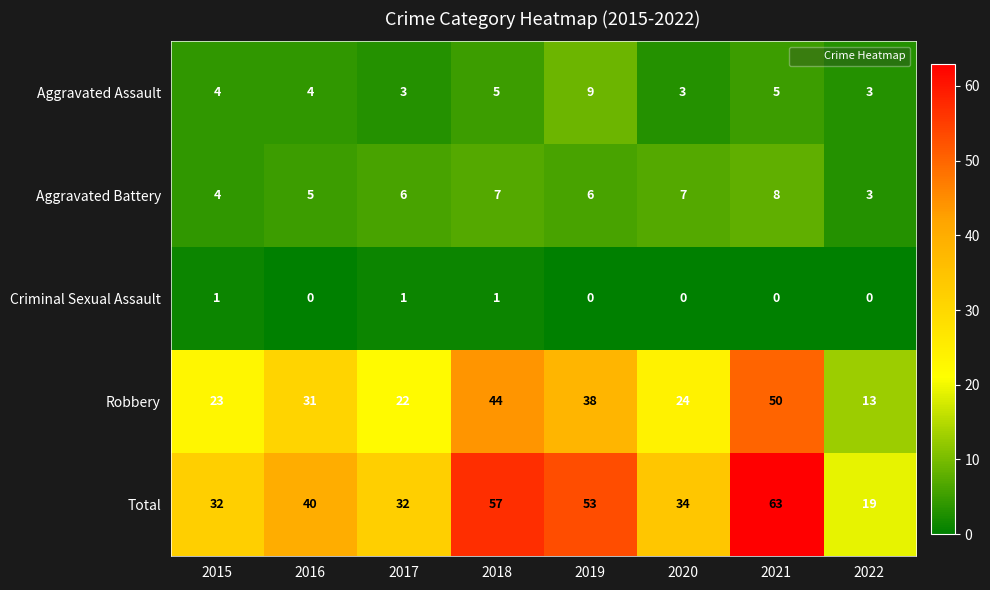

The Aggravated Assault series shows 3 at 2017. True or false?

True